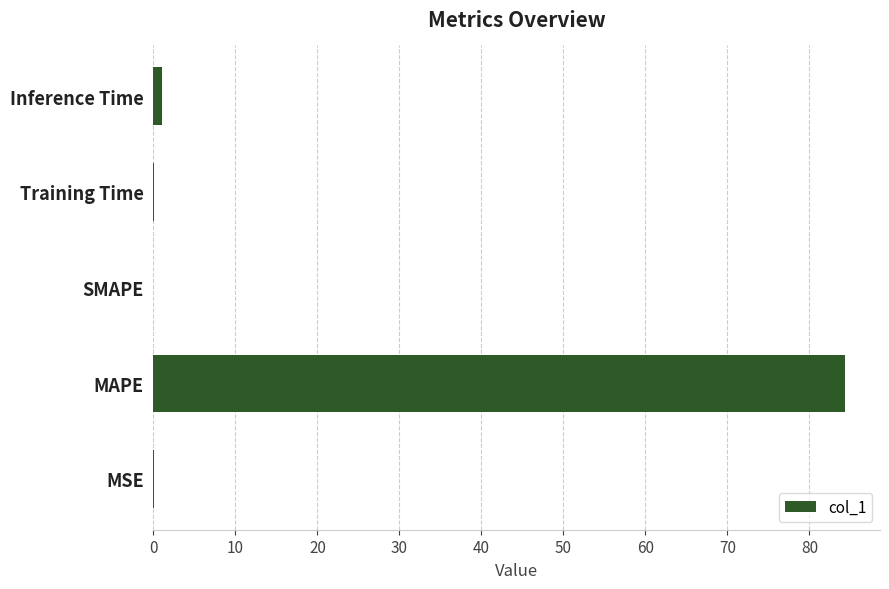

Is it true that the value at SMAPE is 0.0?

True